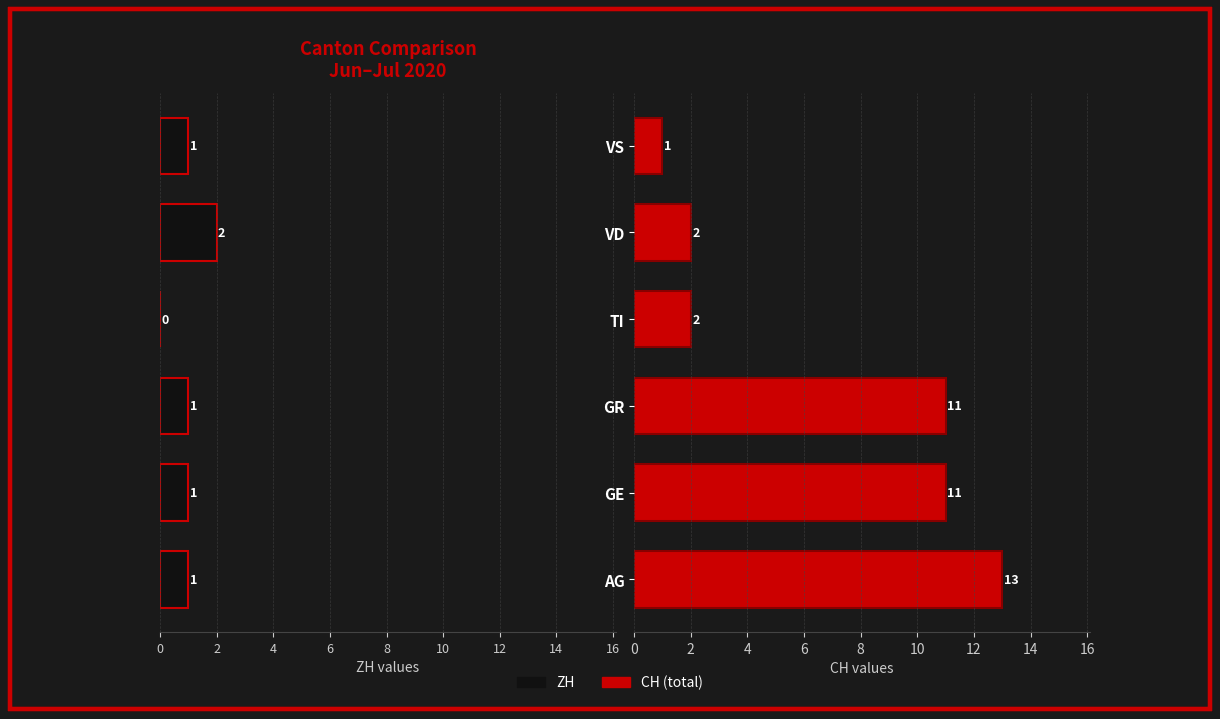

List the series in order of their peak value, lowest first.

ZH, CH